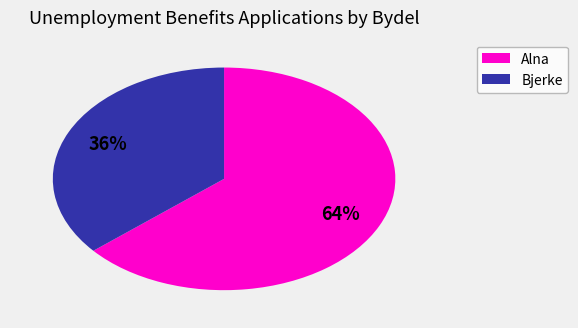

Which slice represents more than half of the pie?

Alna